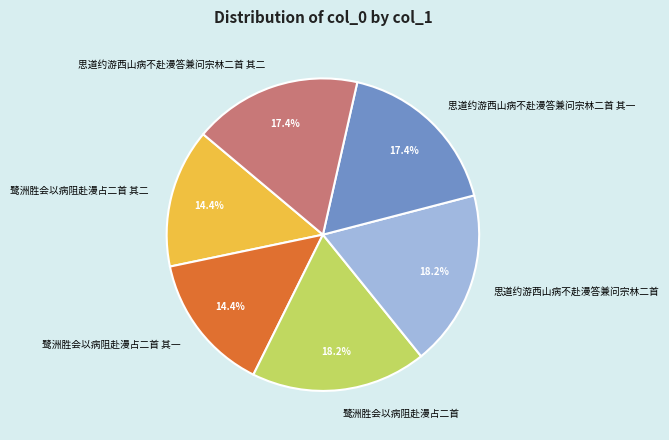

To the nearest percent, what is the difference between the 思道约游西山病不赴漫答兼问宗林二首 其二 and 鹭洲胜会以病阻赴漫占二首 slice percentages?

1%